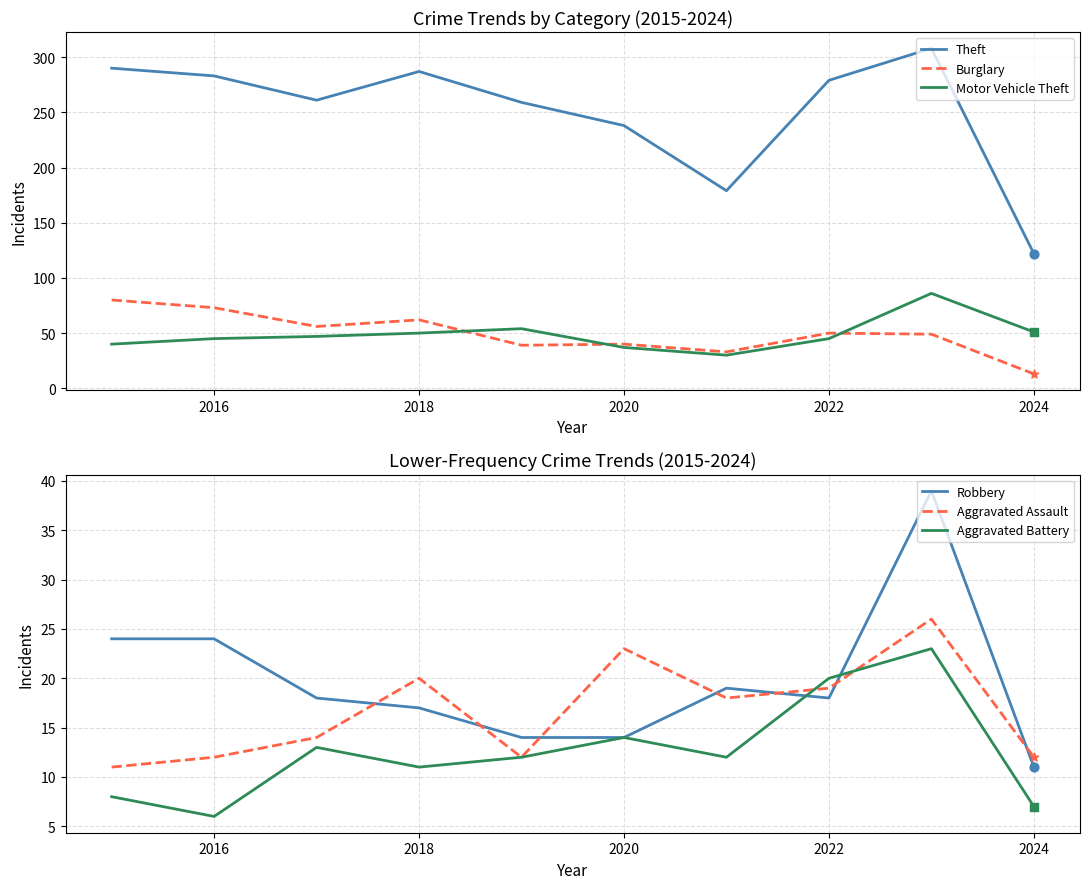

Is the value of Motor Vehicle Theft at 2020 greater than the value of Theft at 2022?

No